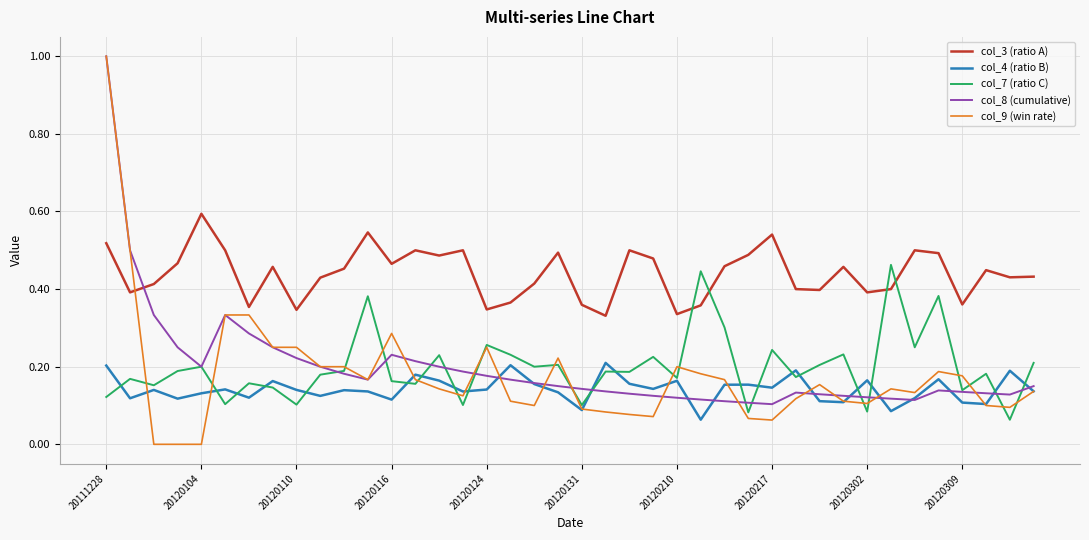

Which series has the largest total across all categories?

col_3 (ratio A)